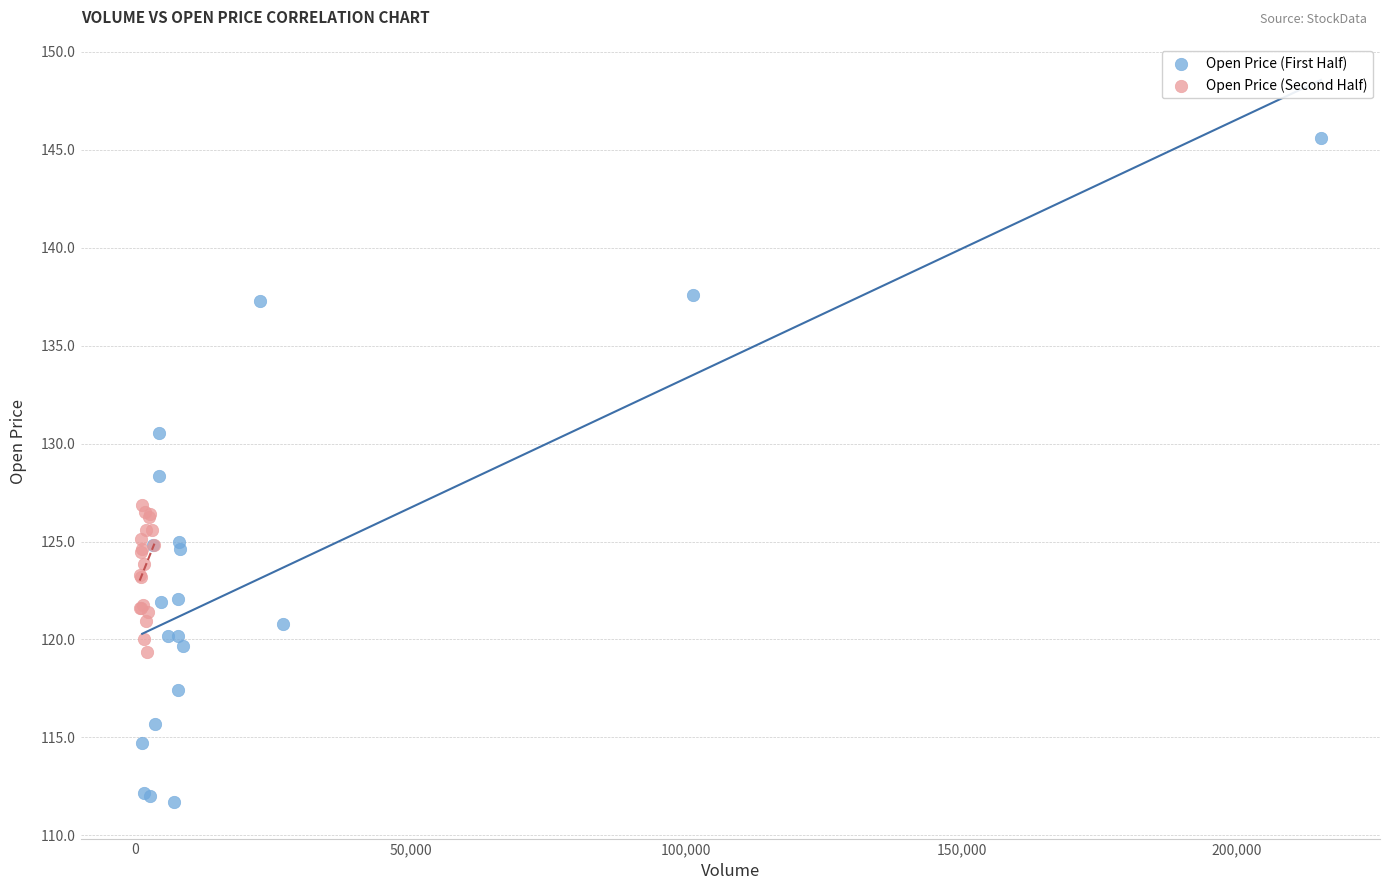

What are all the series names shown in the legend?

Open Price (First Half), Open Price (Second Half)